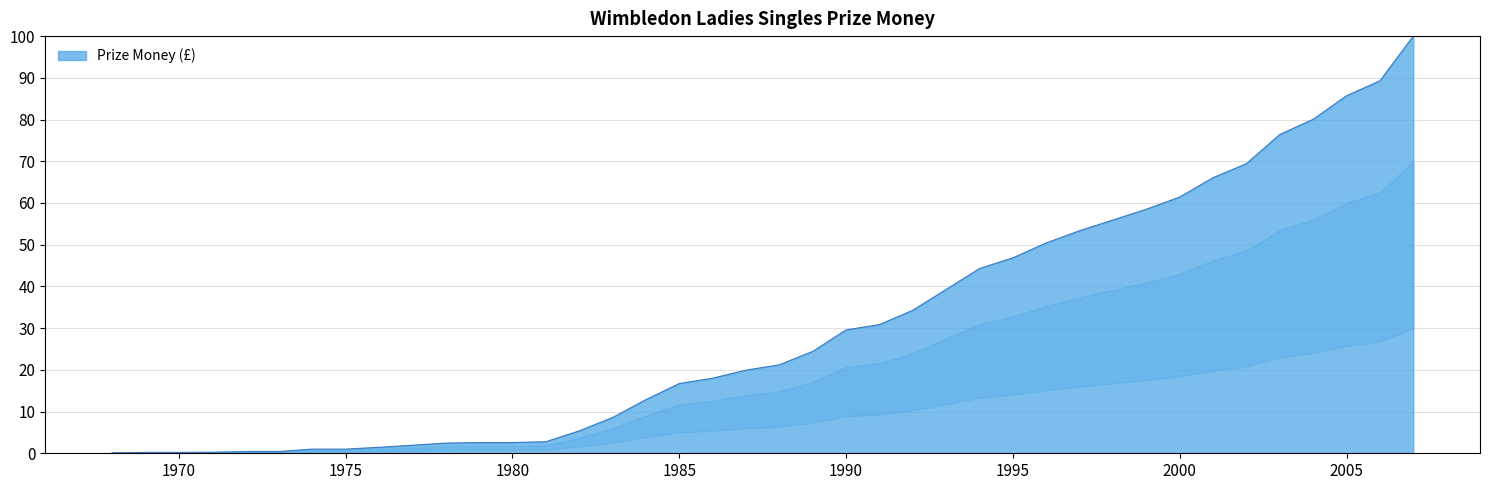

What is the greatest value displayed?

100.0